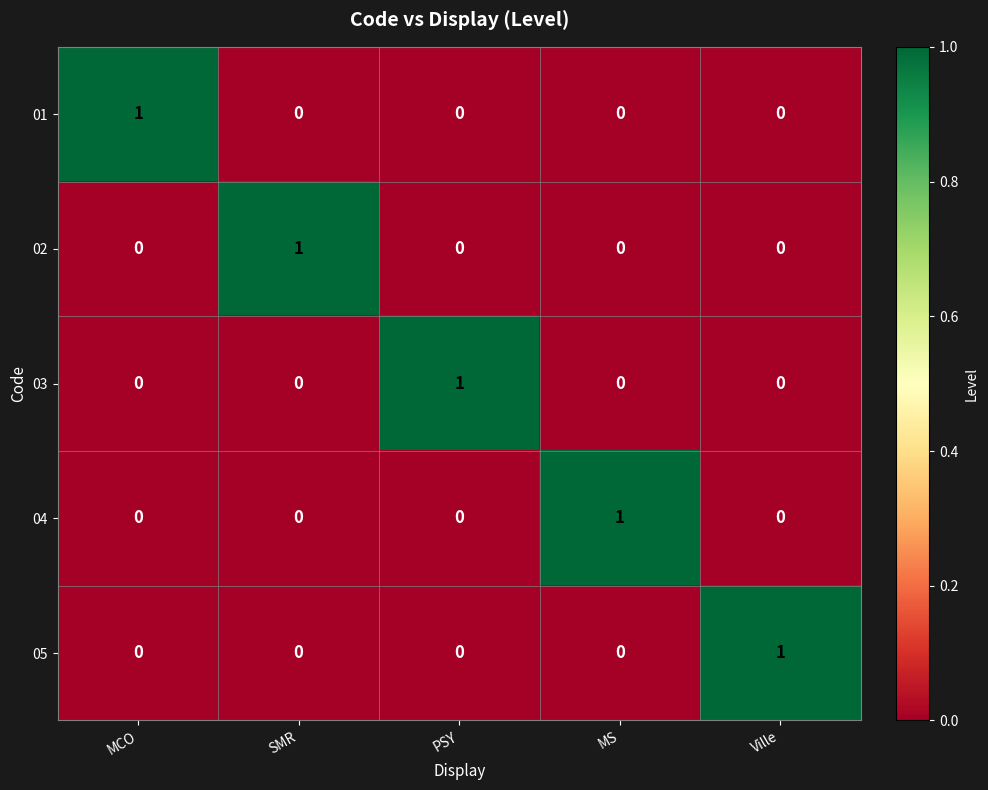

At how many categories does at least one series exceed 0?

5